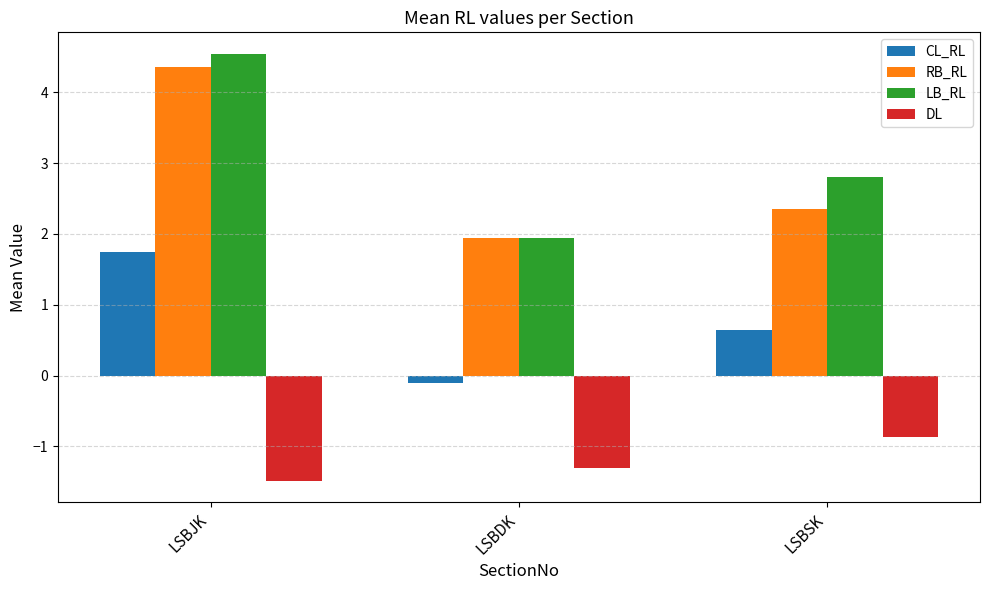

What is the average value of the RB_RL series?

2.9